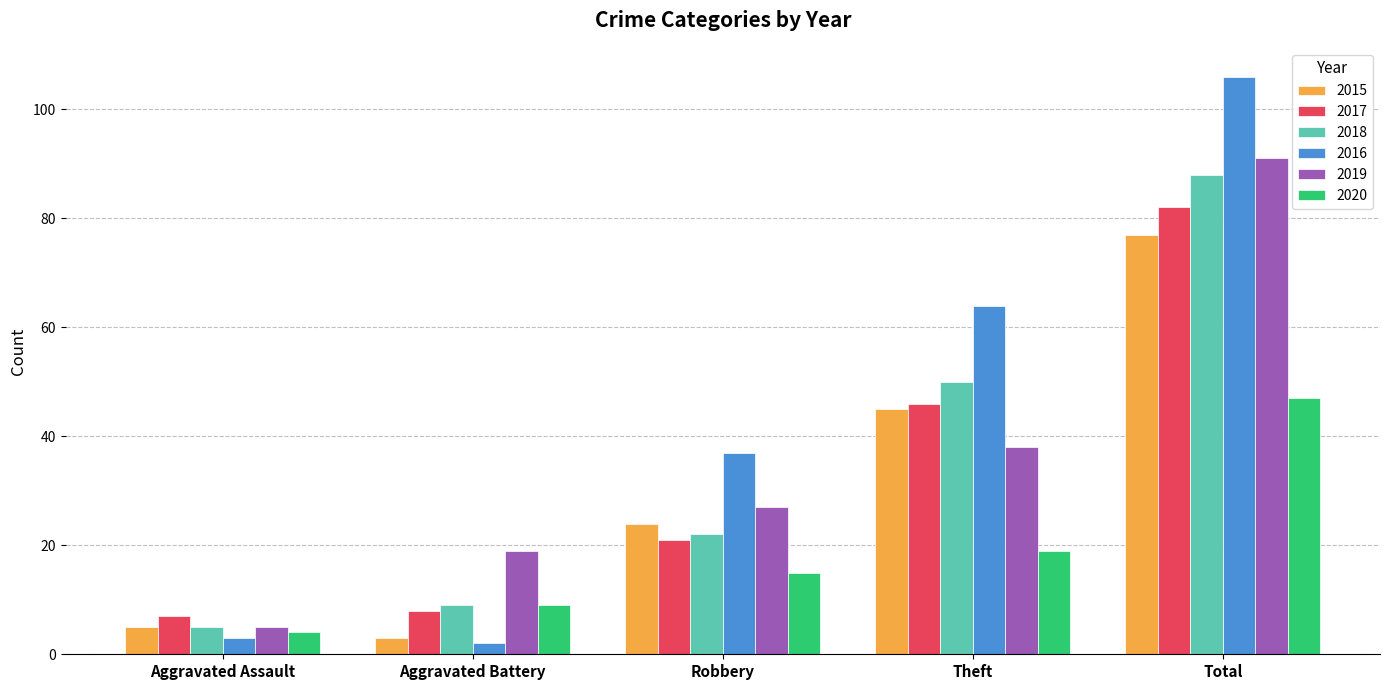

How many groups of bars are there?

5